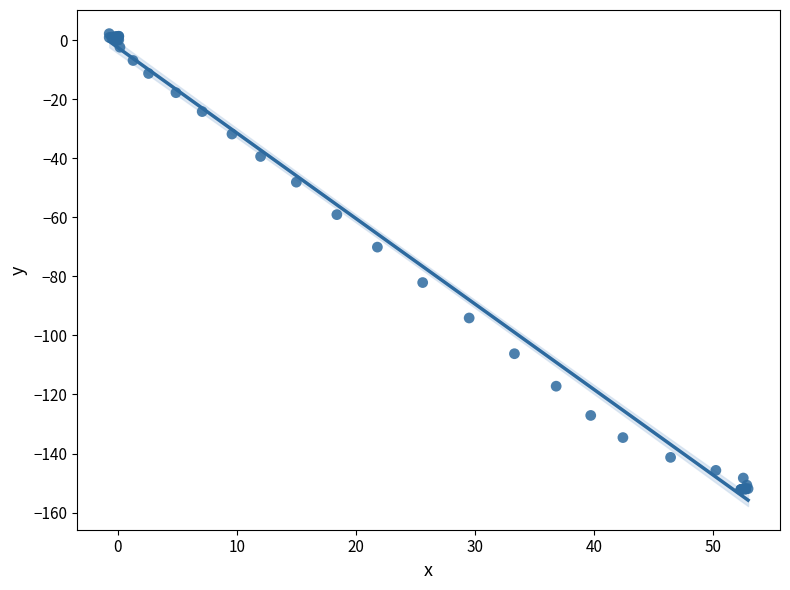

What Y value in the scatter plot is closest to -75?

-70.1